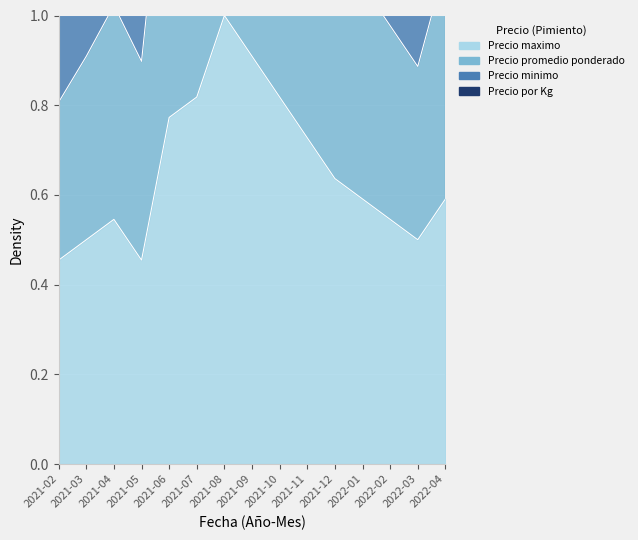

True or false: Precio minimo has a value of 3.8 at 2021-10.

False